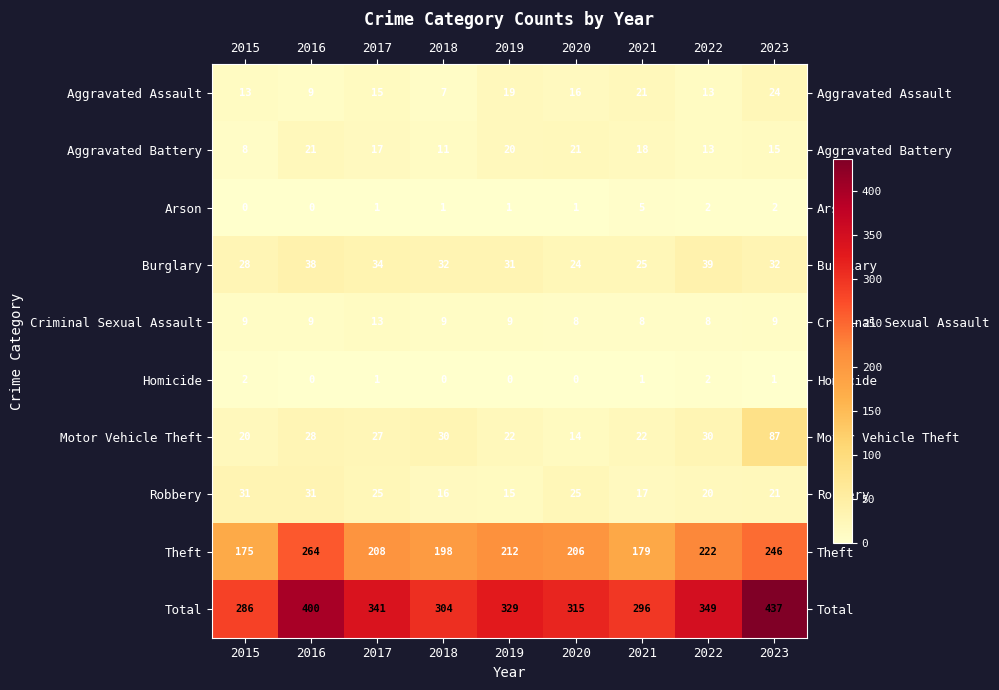

Which series has the largest range (max minus min)?

Total